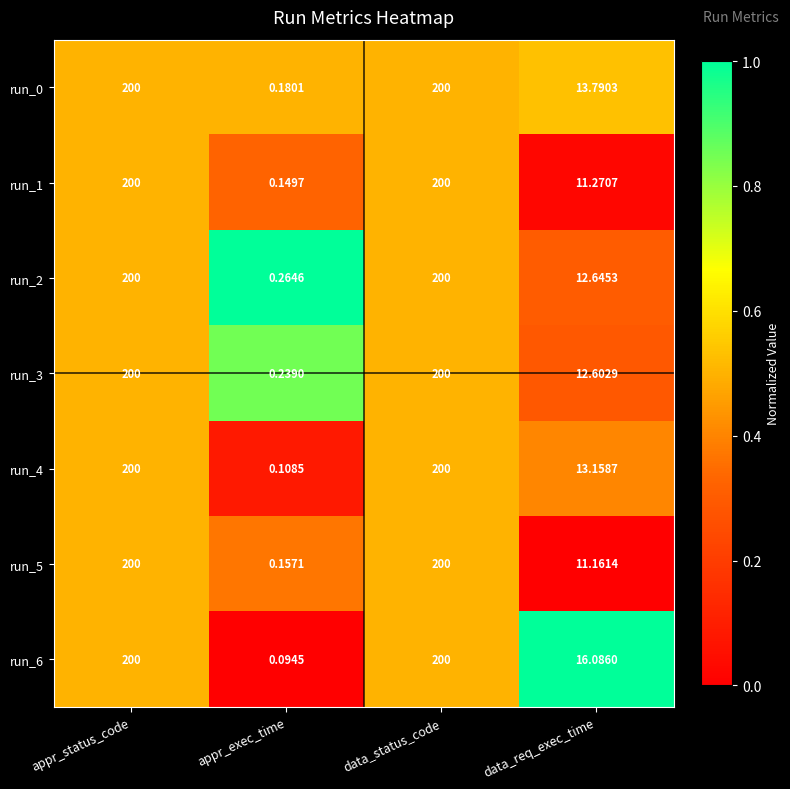

At which label does run_6 reach its minimum?

appr_exec_time